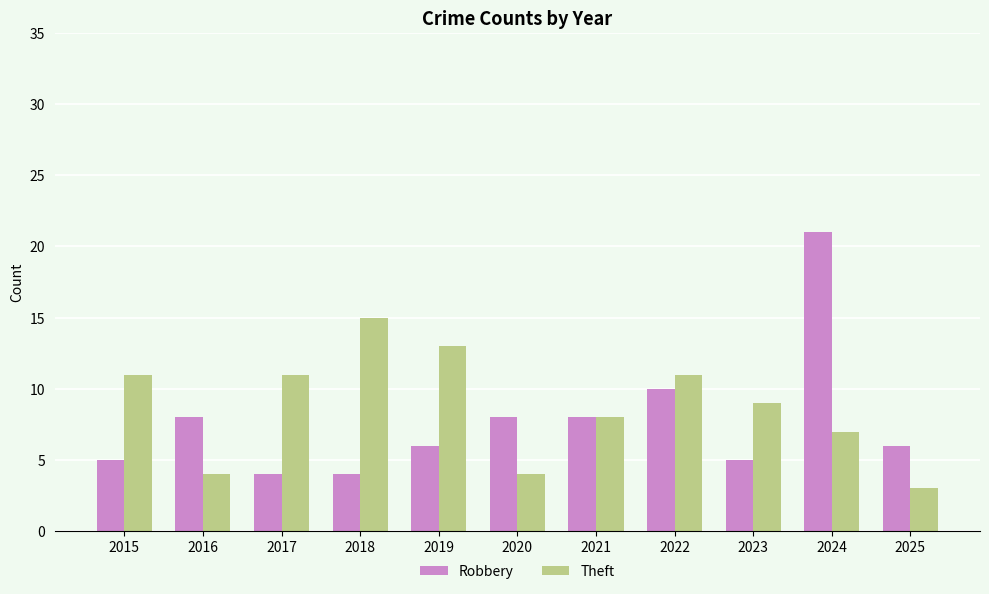

Rank the series by their maximum value, from lowest to highest.

Theft, Robbery